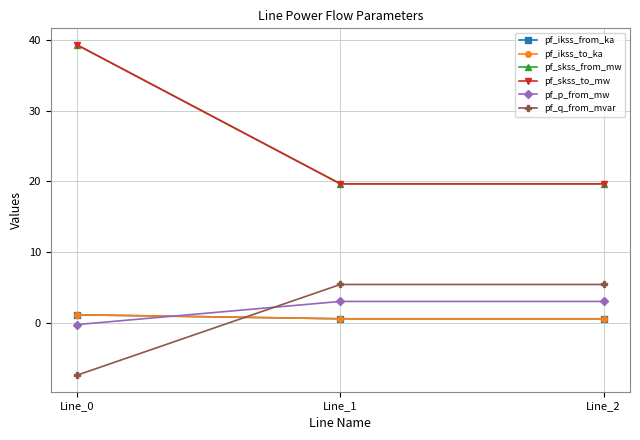

What is the highest value of the pf_skss_from_mw series?

39.3